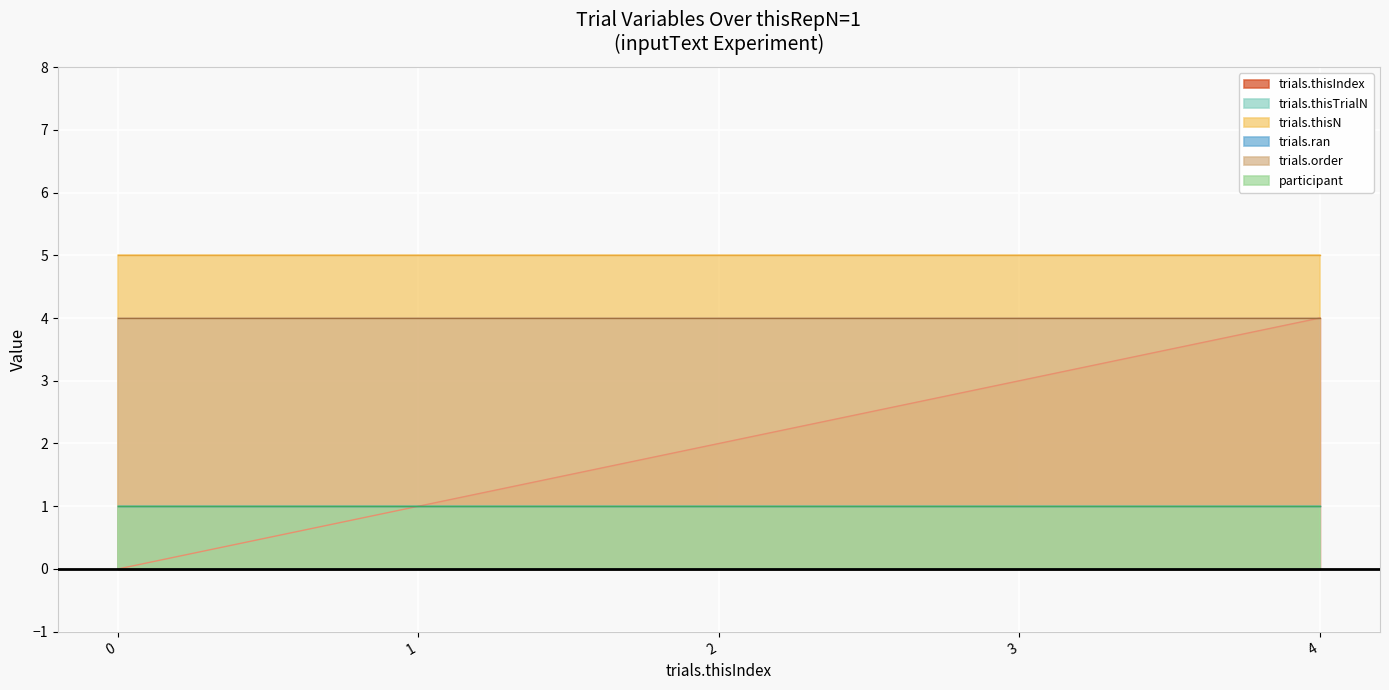

True or false: participant has more than 2 interior local peaks.

False